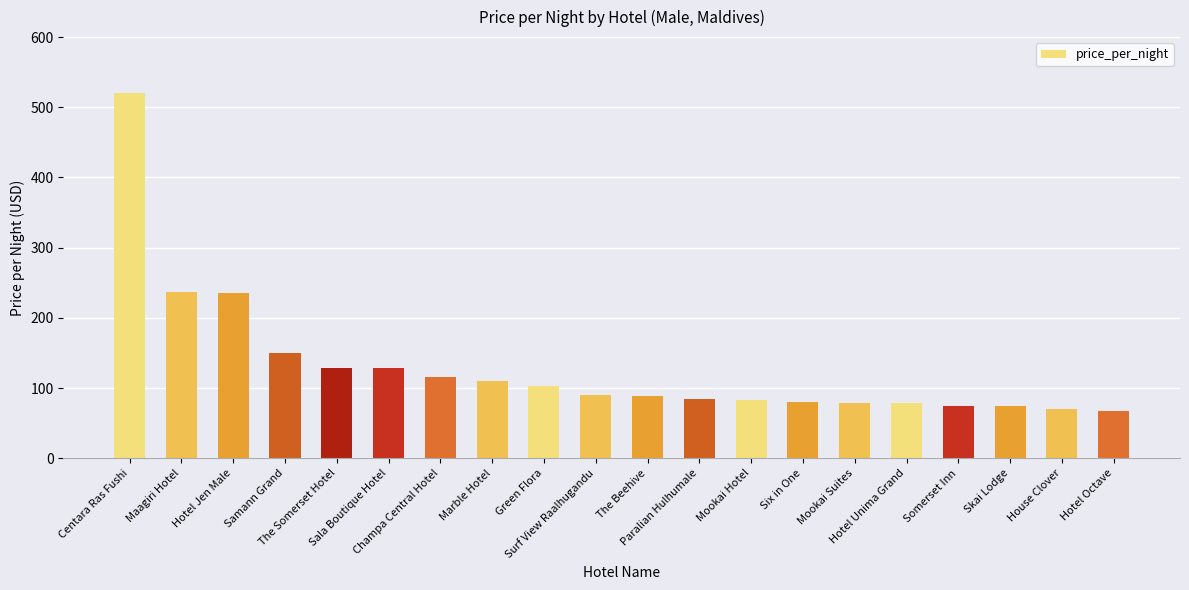

What is the smallest value displayed?

67